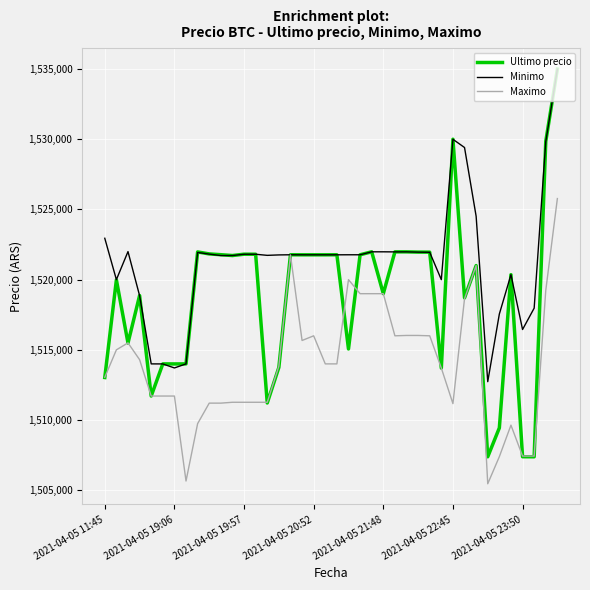

Rank the series by their average value, from lowest to highest.

Maximo, Ultimo precio, Minimo